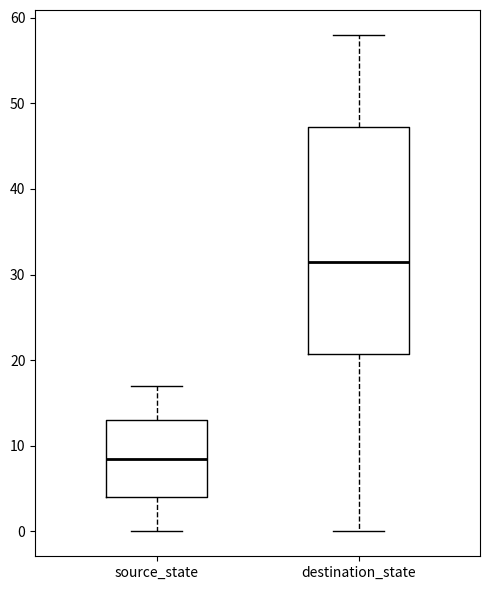

Which box has the lowest median line?

source_state